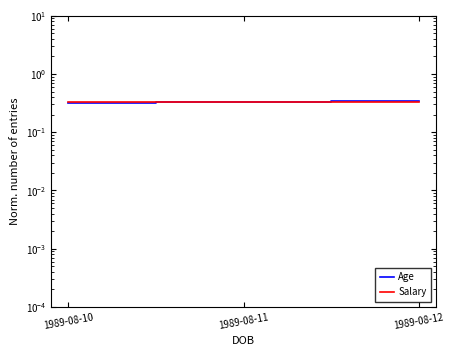

What is the sum of the Salary values at 1989-08-11 and 1989-08-12?

0.7